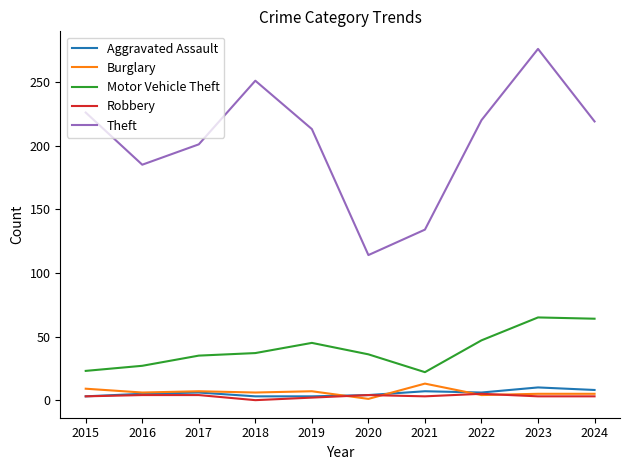

True or false: Theft has a value of 331 at 2017.

False